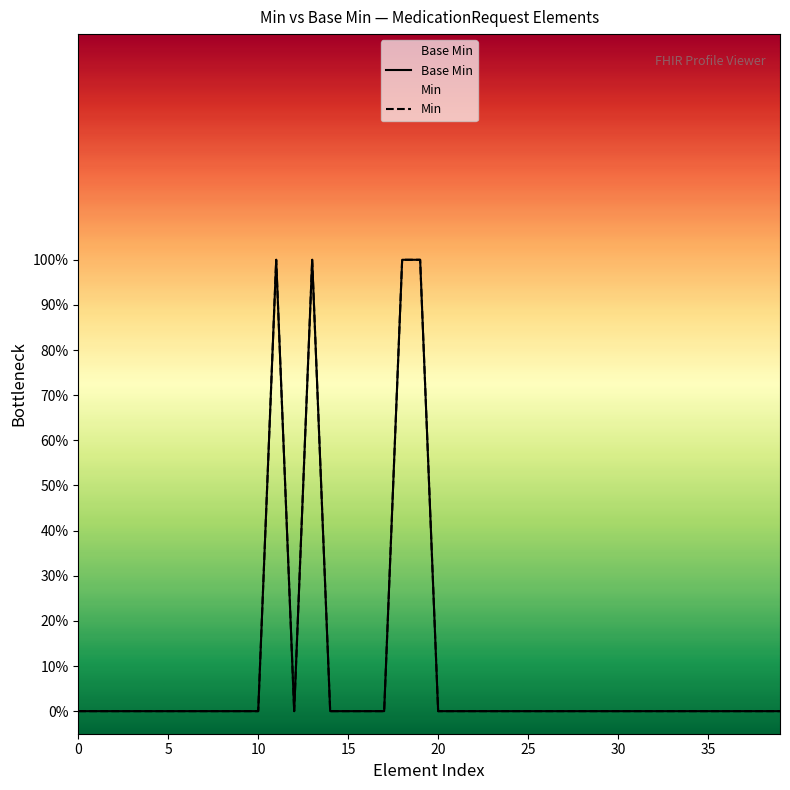

At 27, list the series in order from smallest to largest.

Base Min, Min